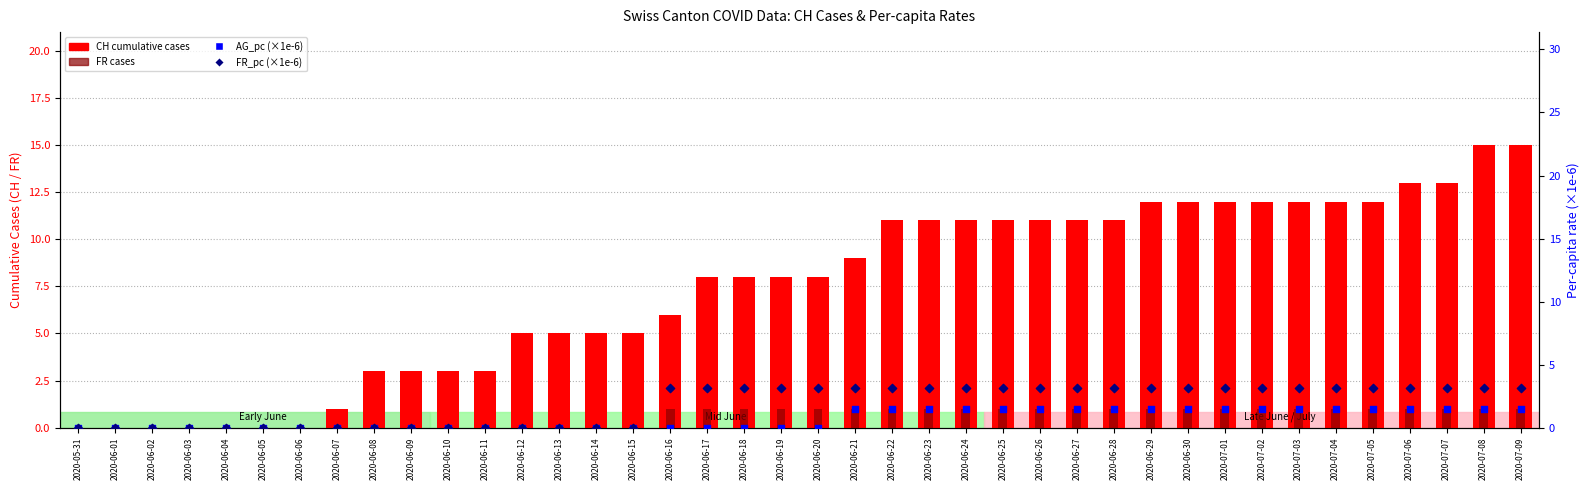

Which series has the largest Y range (max minus min)?

CH (cumulative cases)